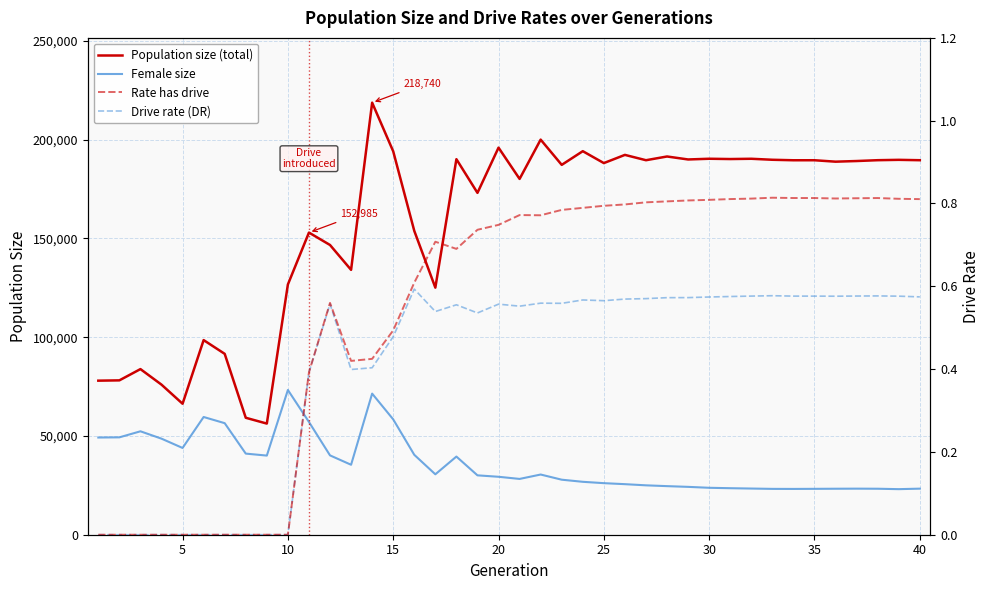

What is the value of the Rate has drive point at the 20th from the left?

0.7